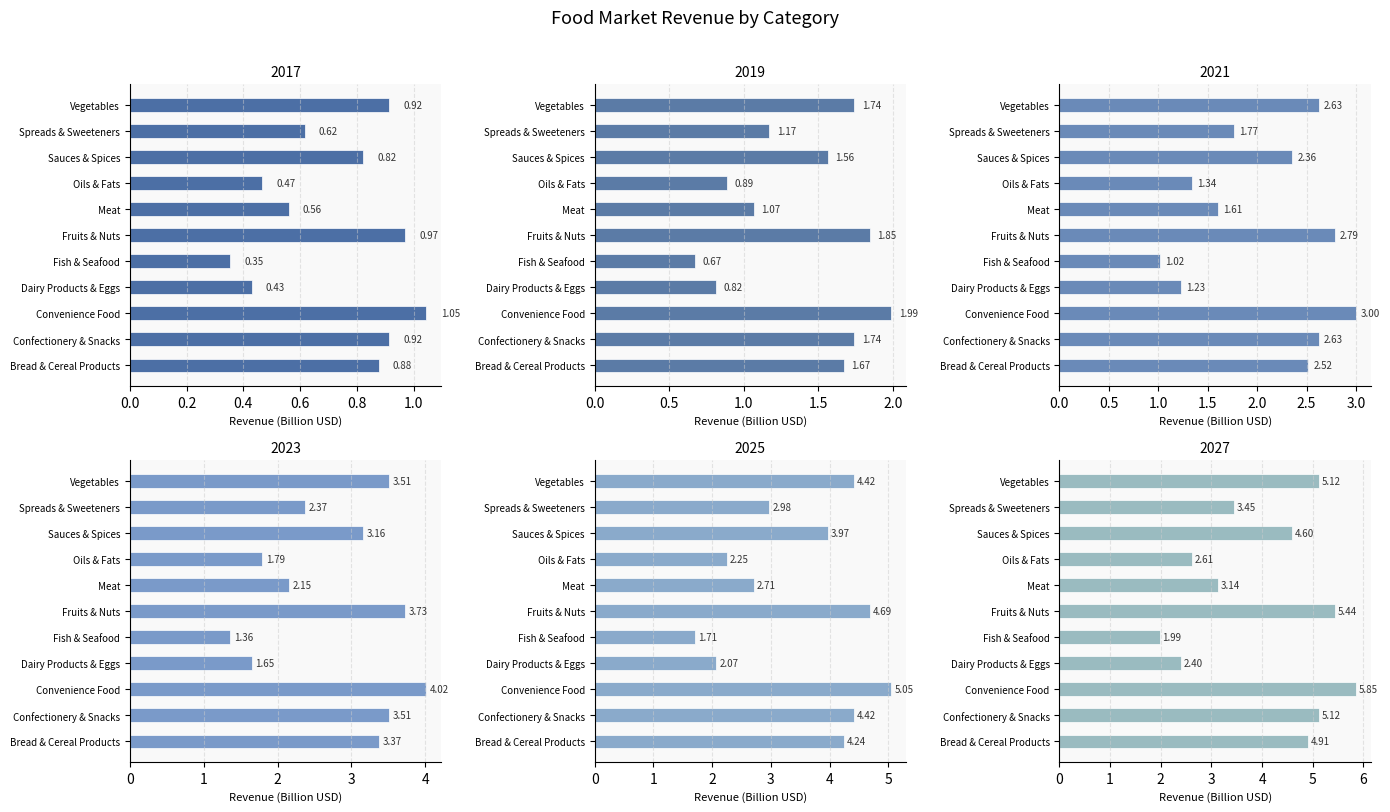

What are all the series names shown in the legend?

2017, 2019, 2021, 2023, 2025, 2027